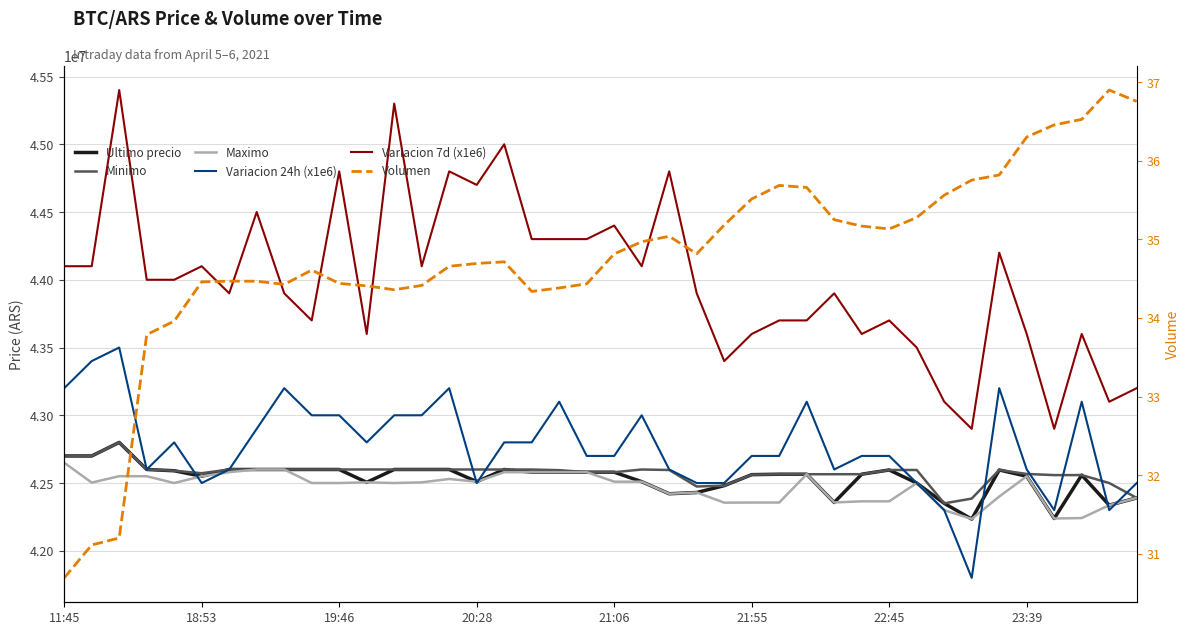

Which label corresponds to the smallest value in the chart?

11:45